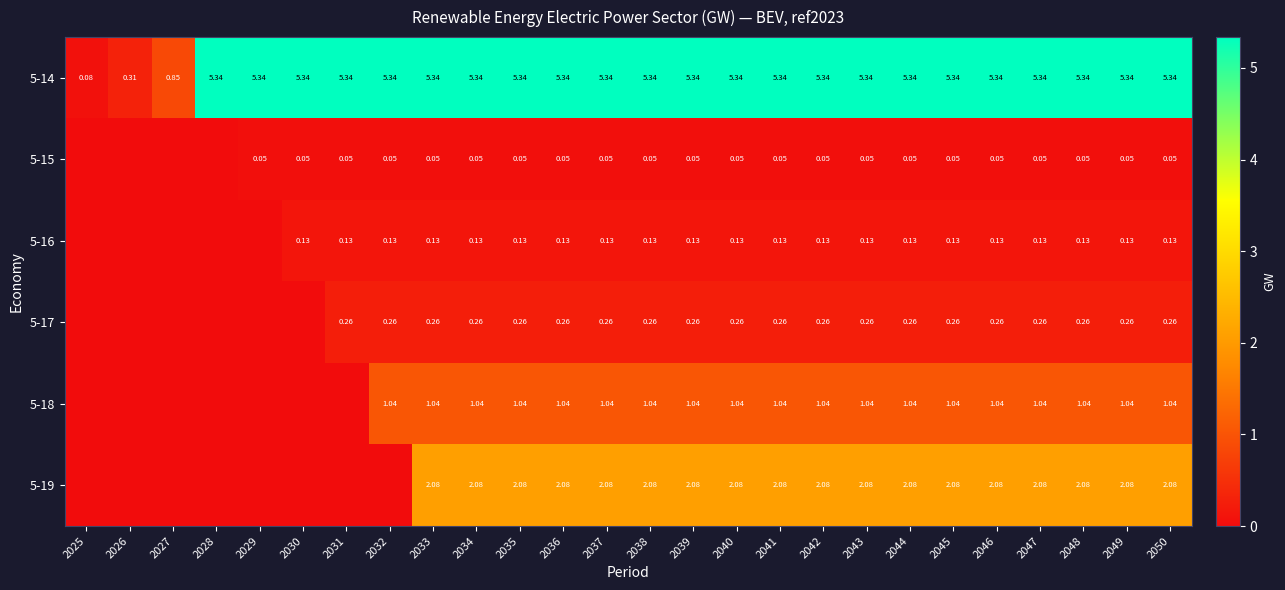

How many values in the 5-14 series are below 5?

3